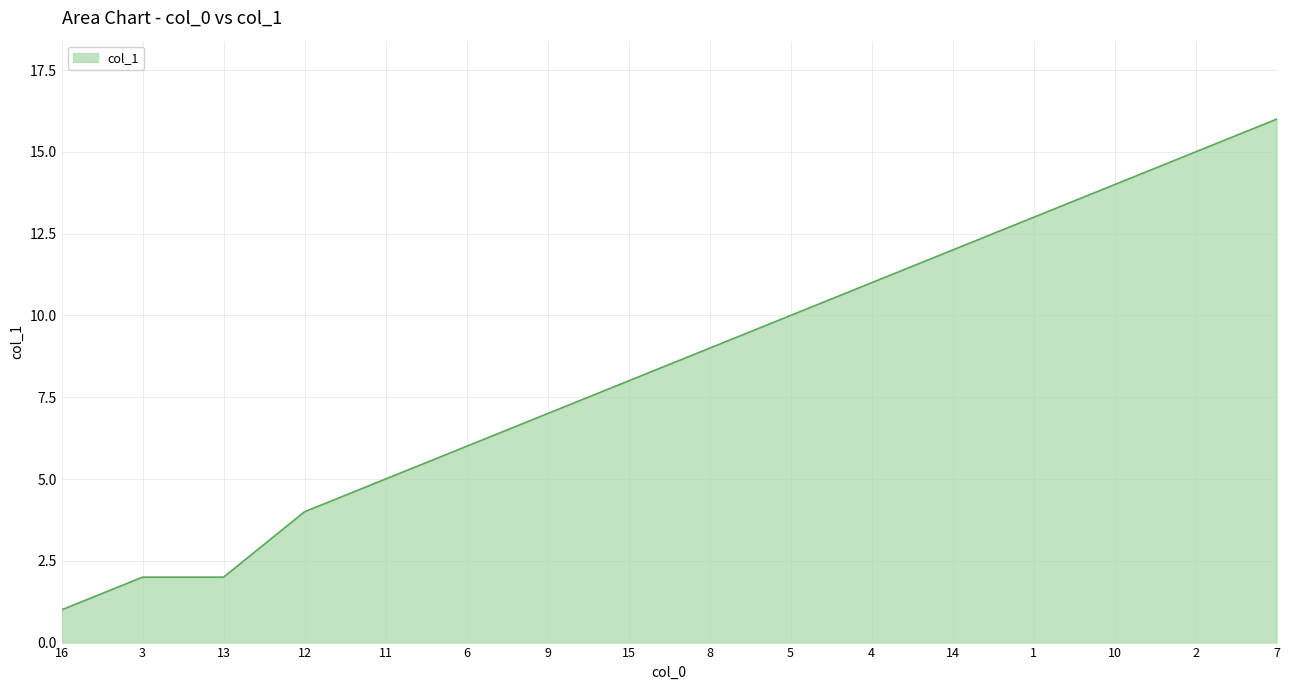

What is the difference between the maximum and minimum values?

15